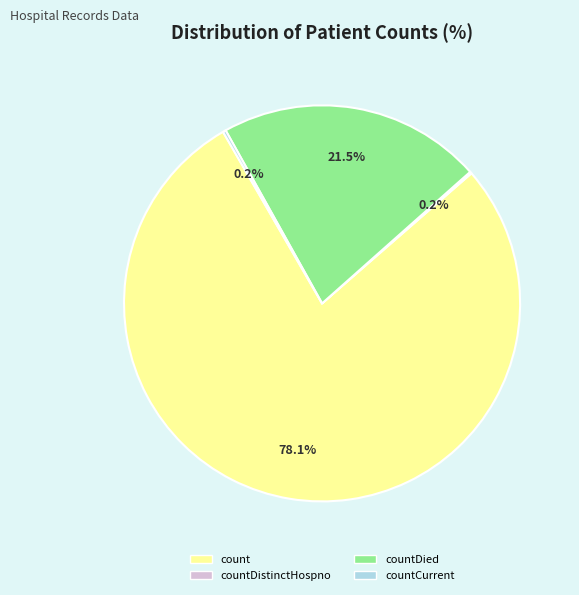

What is the smallest slice in the pie chart?

countDistinctHospno